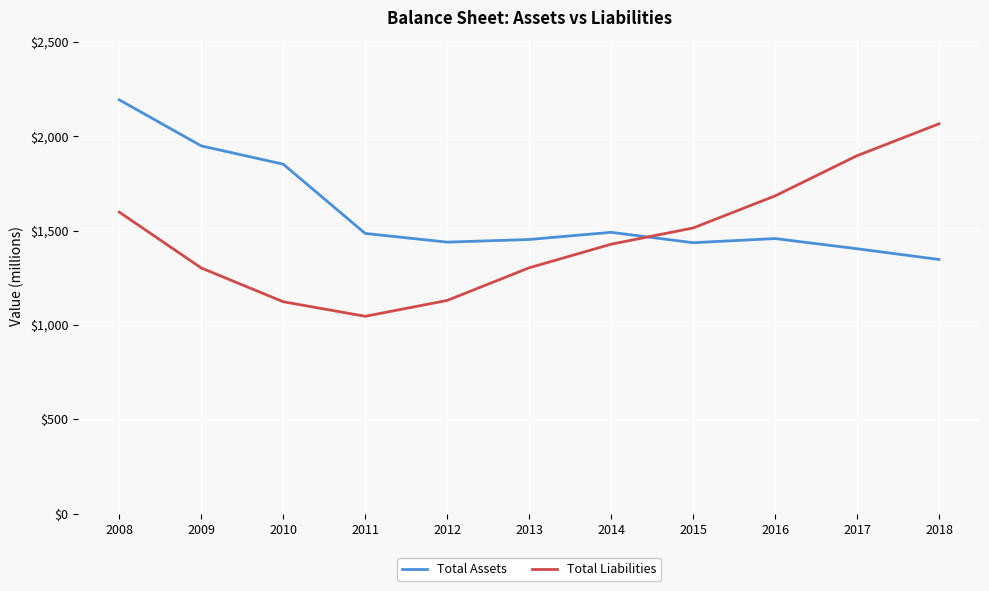

Count the number of data series in this chart.

2